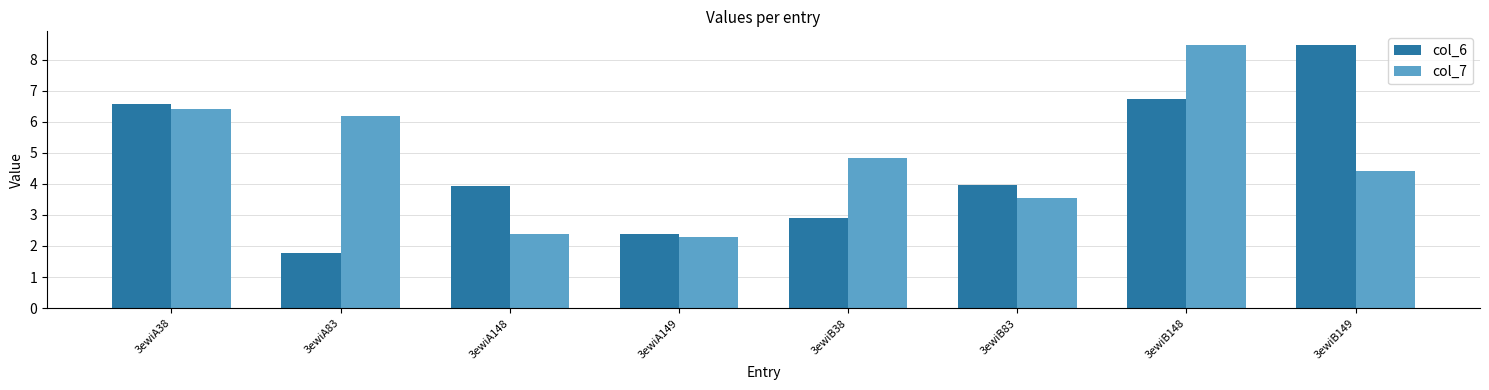

What are all the series names shown in the legend?

col_6, col_7